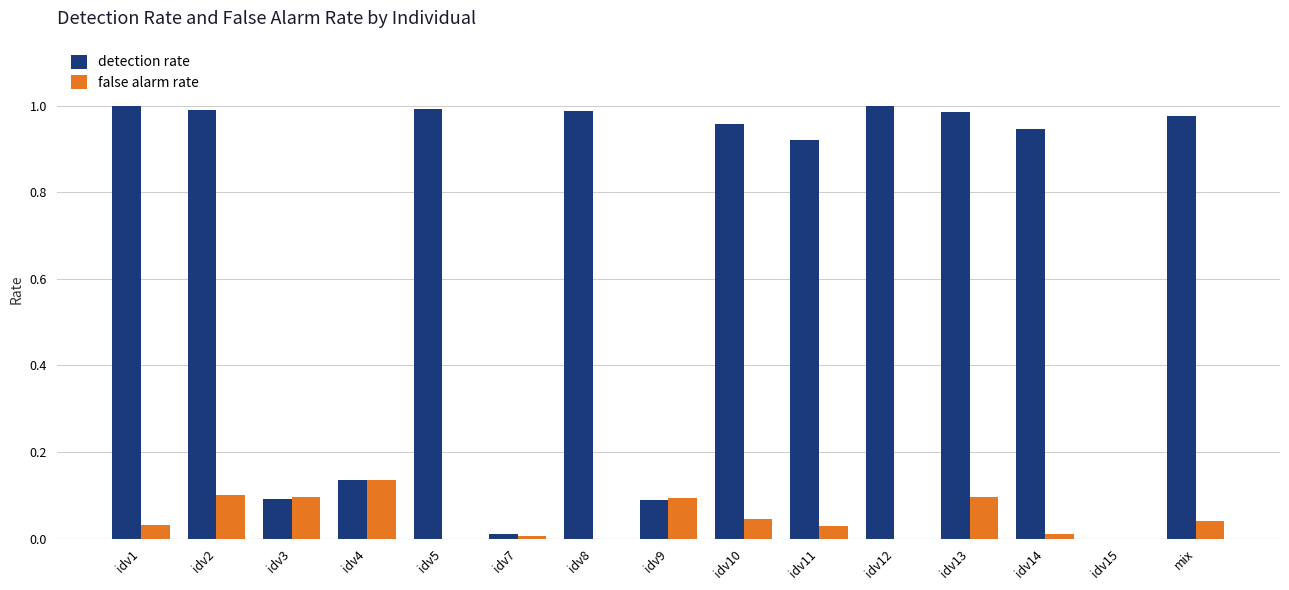

What is the average value of the detection rate series?

0.7